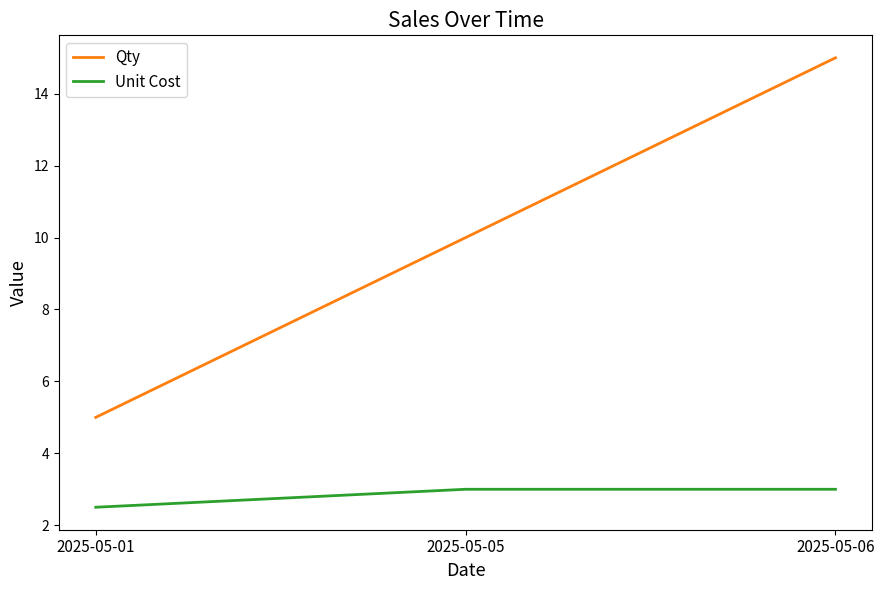

Is it true that Unit Cost equals 4.8 at 2025-05-05?

False